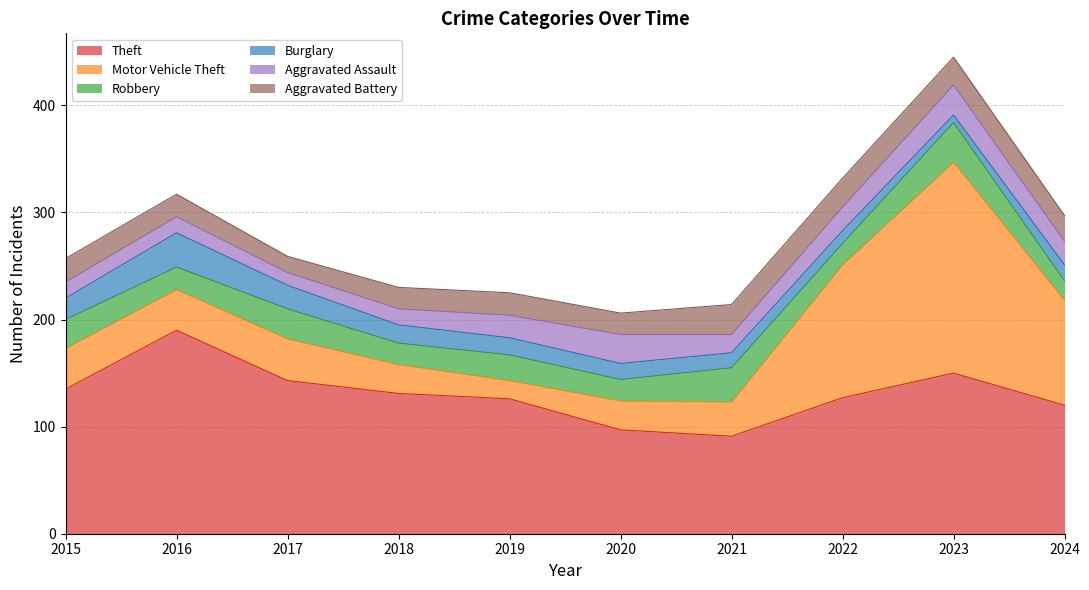

What is the approximate value of Theft at 2017, to the nearest 5?

145